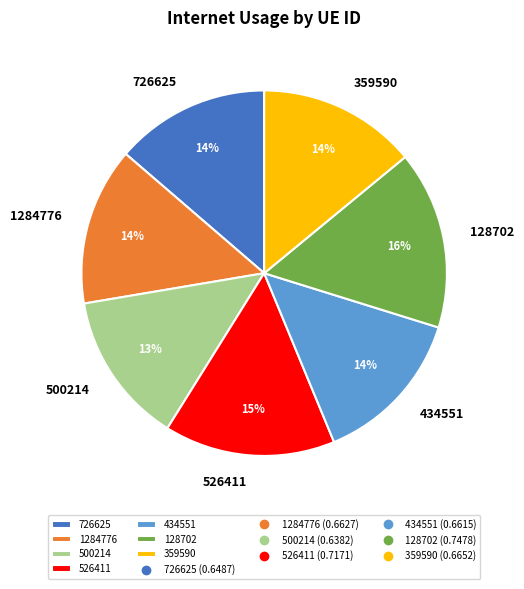

What percentage is the 526411 slice, to the nearest percent?

15%